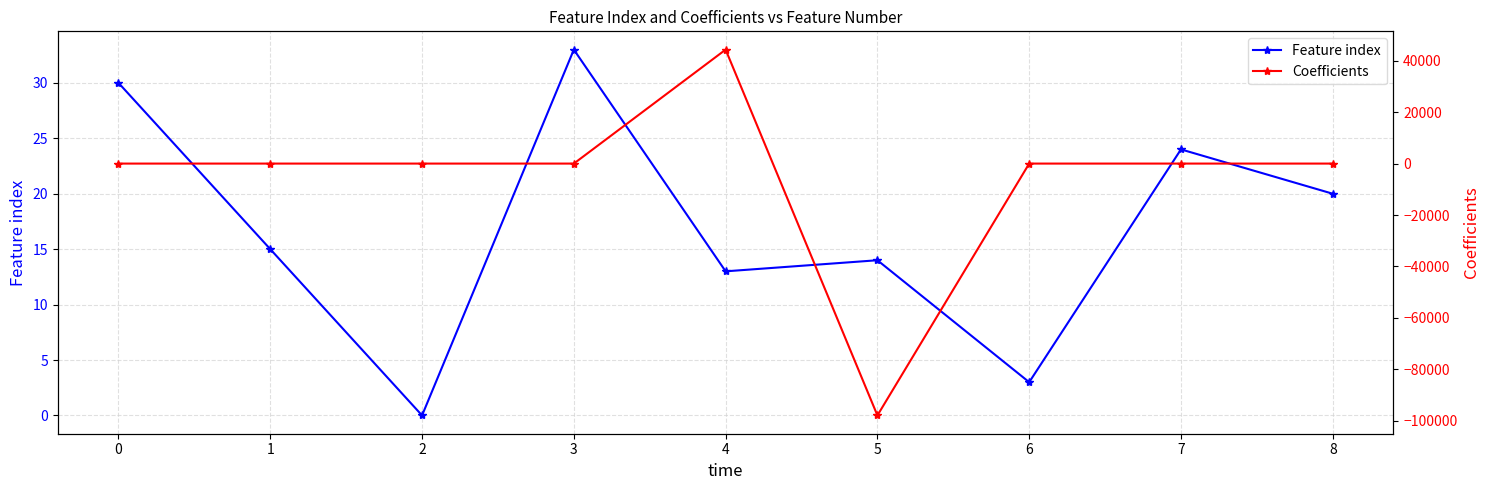

Rank the series at 1 from highest to lowest value.

Feature index, Coefficients